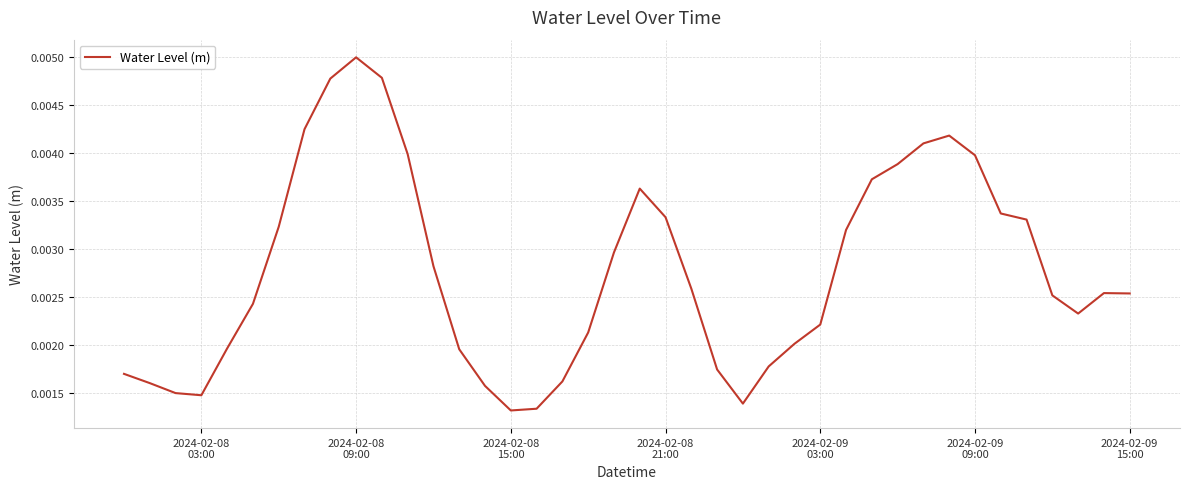

Which category has the highest value across all series?

2024-02-08
09:00